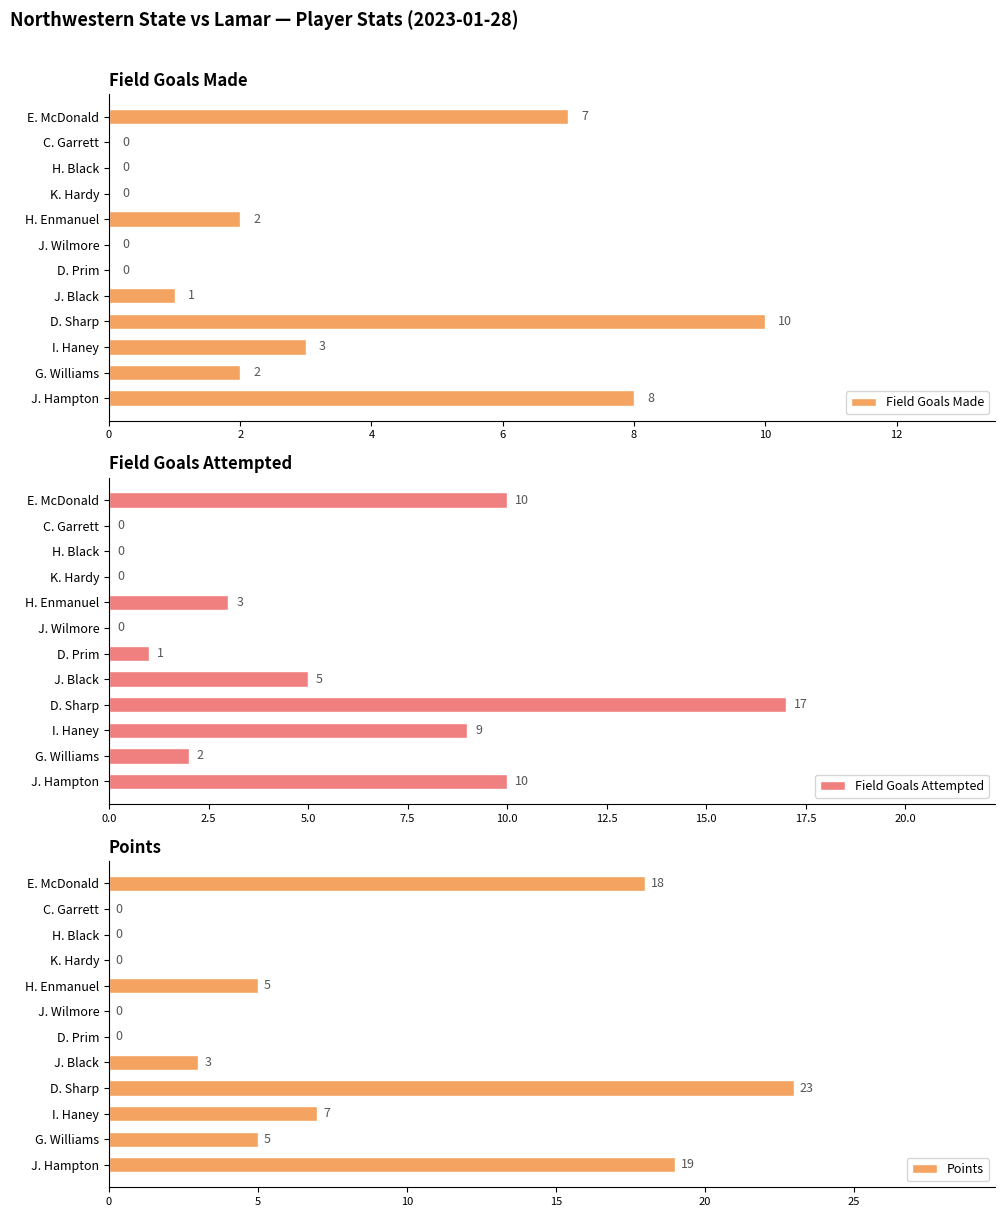

The value of Field Goals Attempted at D. Sharp is 17. True or false?

True